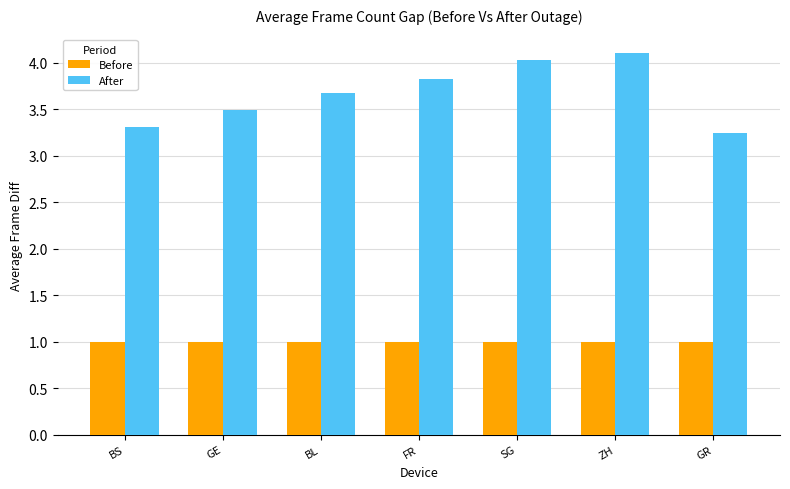

What is the difference between the maximum and second lowest values in the After series?

0.8